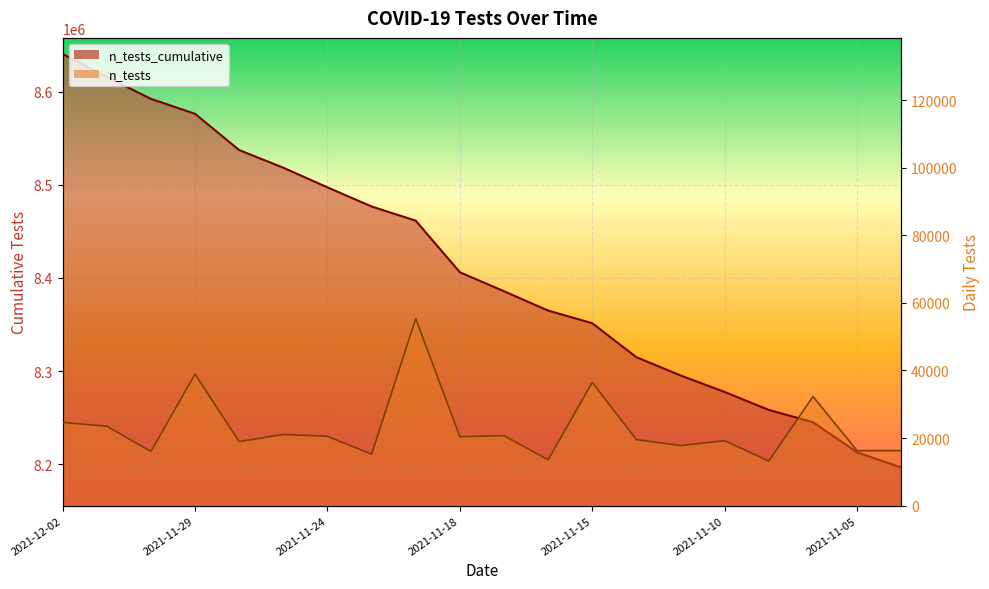

What is the label of the 9th point from the left?

2021-11-22